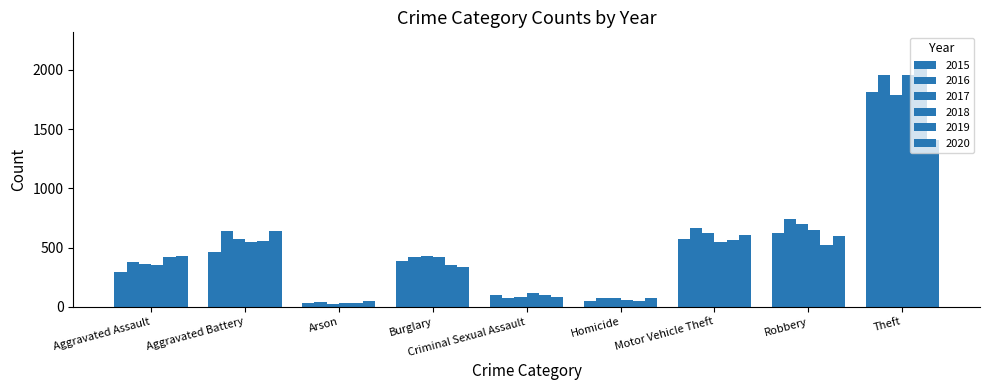

Count the number of data series in this chart.

6